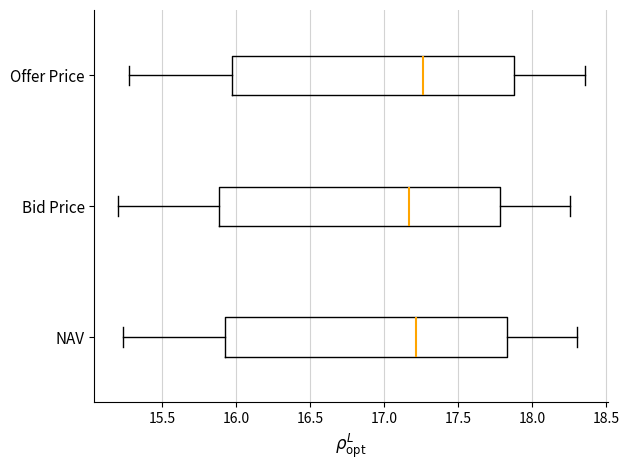

Reading bottom to top, read every box against the x-axis: the position of its median line, the range the box covers, and the ends of its whiskers. The values are not printed on the chart, so give them approximately, as read against the axis.

NAV: median 17.20, box 15.95 to 17.85, whiskers 15.25 to 18.30
Bid Price: median 17.15, box 15.90 to 17.80, whiskers 15.20 to 18.25
Offer Price: median 17.25, box 15.95 to 17.90, whiskers 15.30 to 18.35